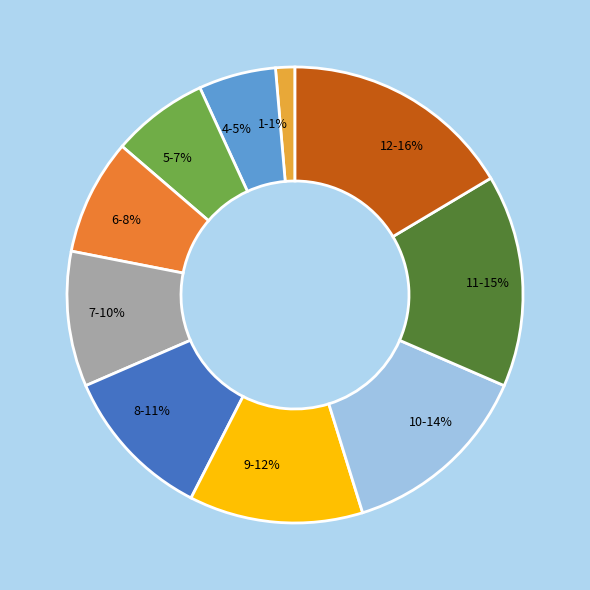

Is 11 the majority of the pie?

No